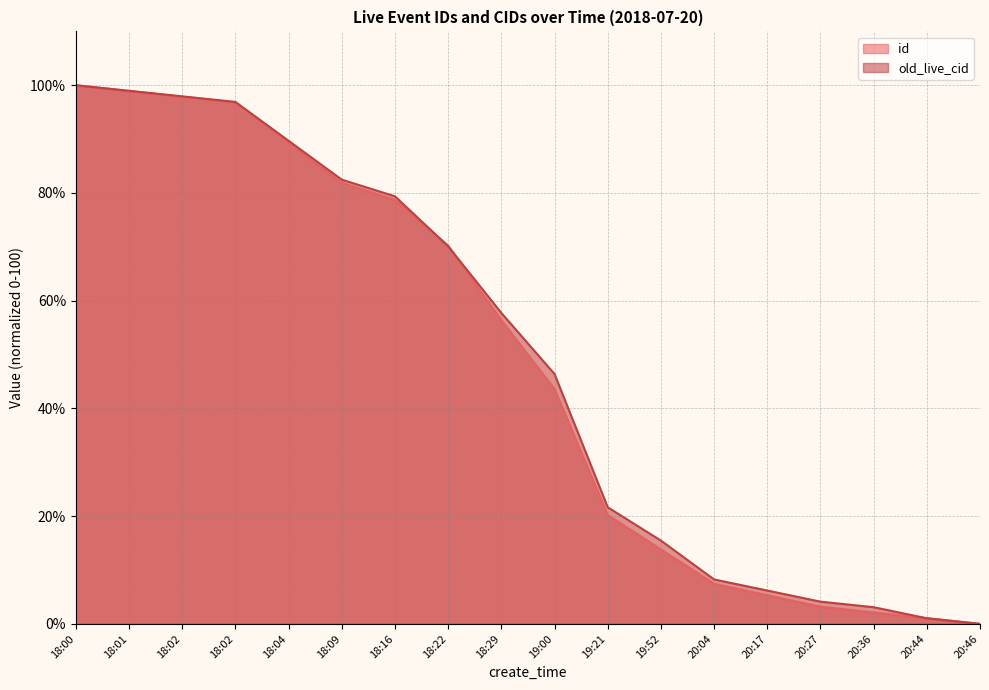

What is the difference between the highest and lowest values at 18:02?

0.1